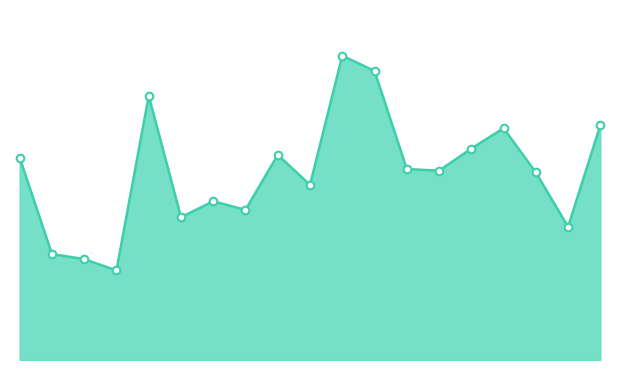

Is this an area chart (filled region under the line)?

Yes